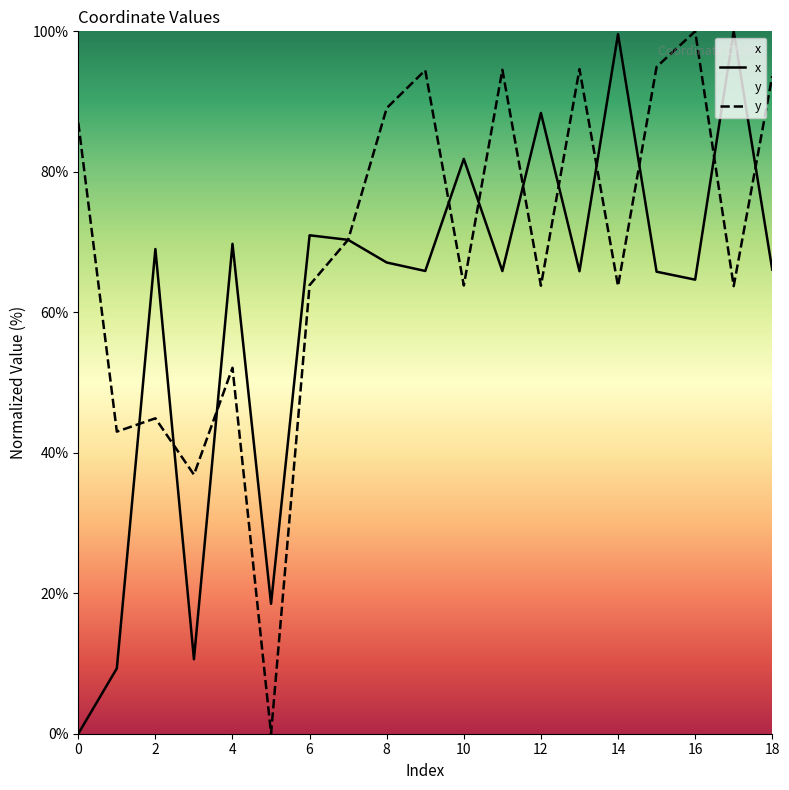

How many lines are shown in the chart?

2